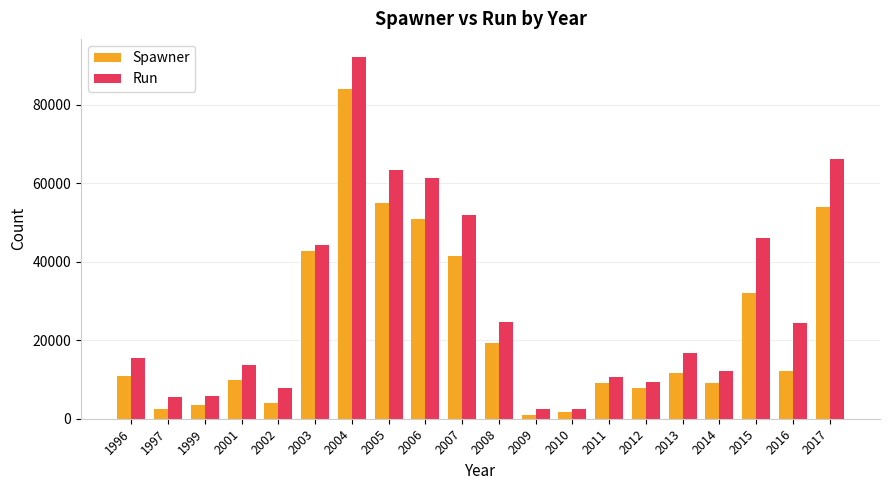

What is the value of the Run bar at the 12th from the left?

2591